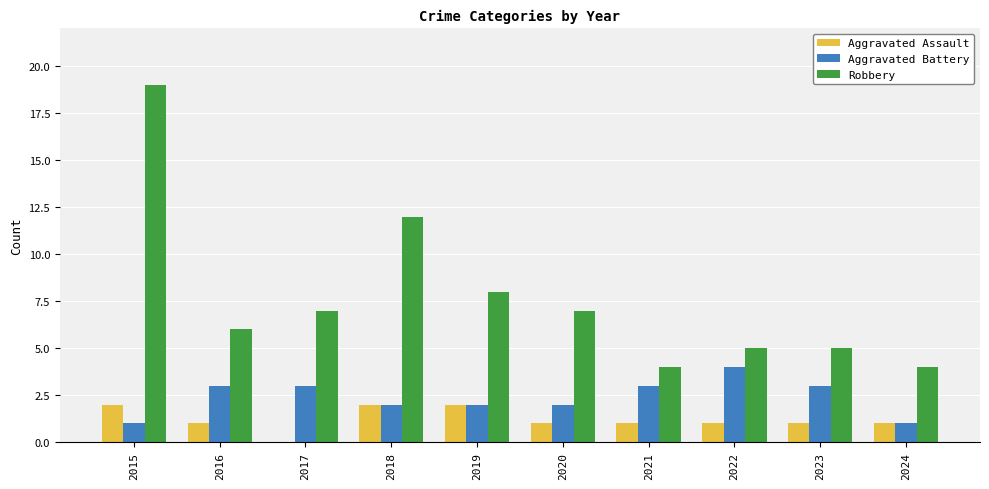

What is the sum of the Aggravated Battery values at 2023 and 2016?

6